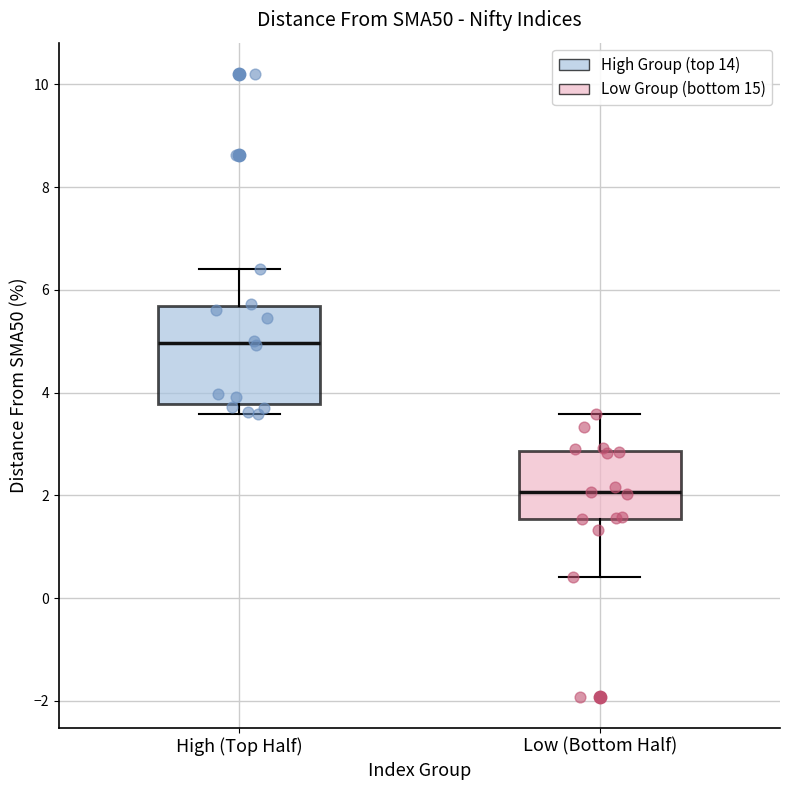

Which box is the tallest, from its lower edge to its upper edge?

High (Top Half)